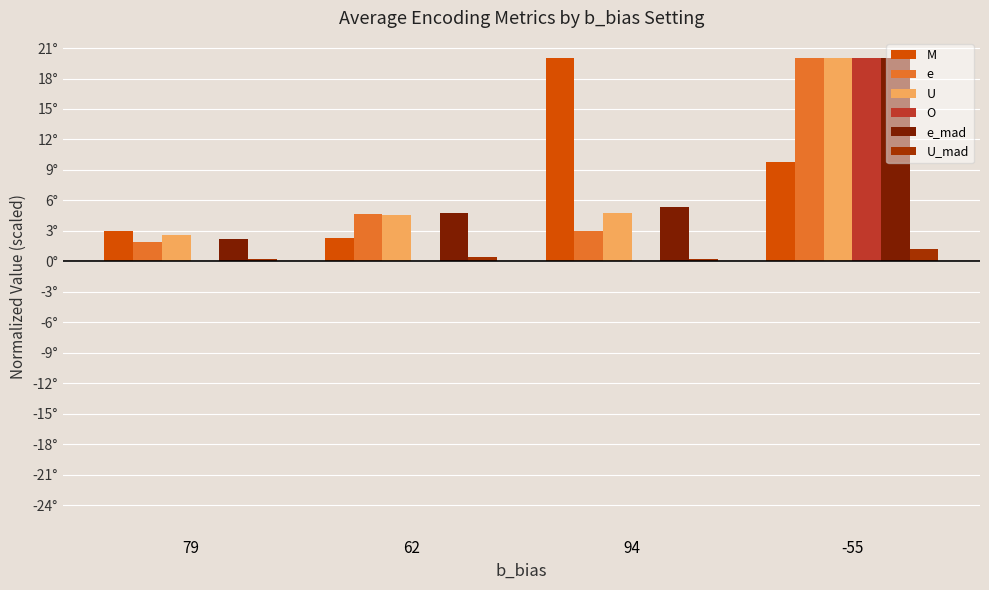

Between -55 and 79, which is larger?

-55